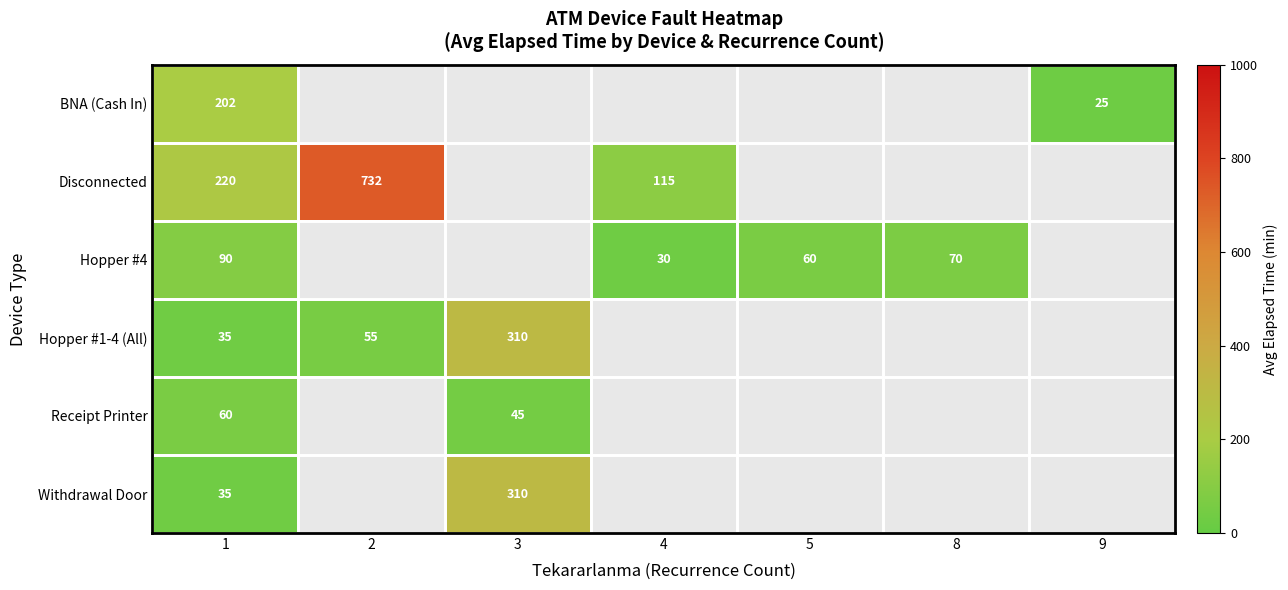

Is the value of Receipt Printer at 1 greater than the value of Disconnected at 4?

No